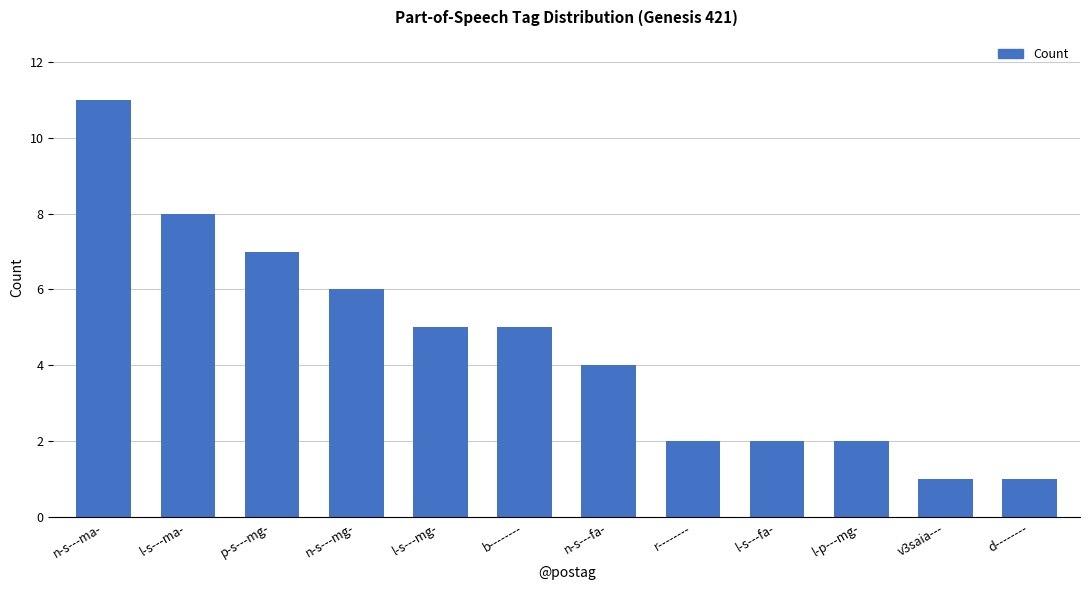

What is the difference between the maximum and second lowest values?

10